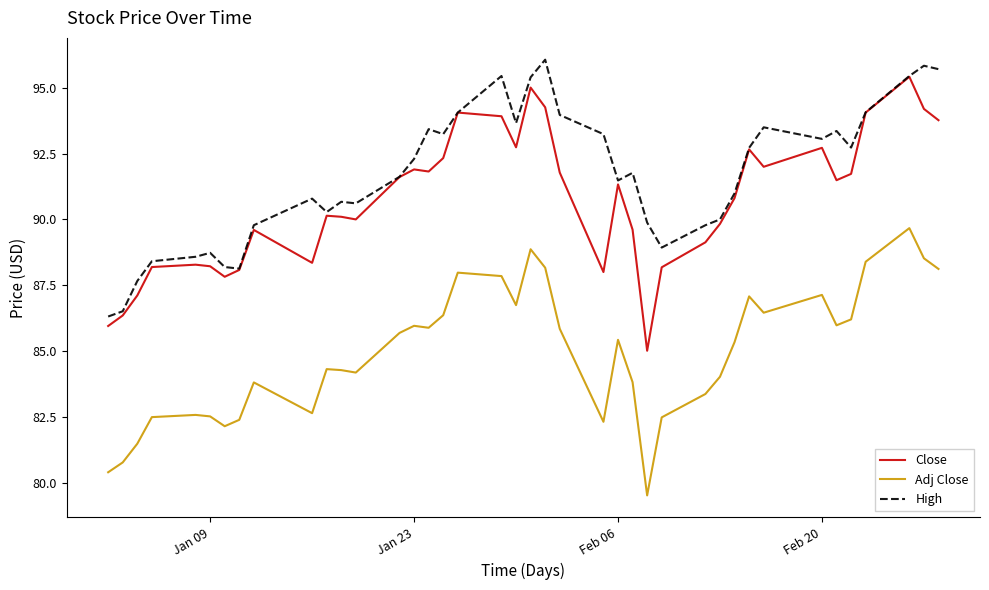

What is the maximum value shown in the chart?

96.1